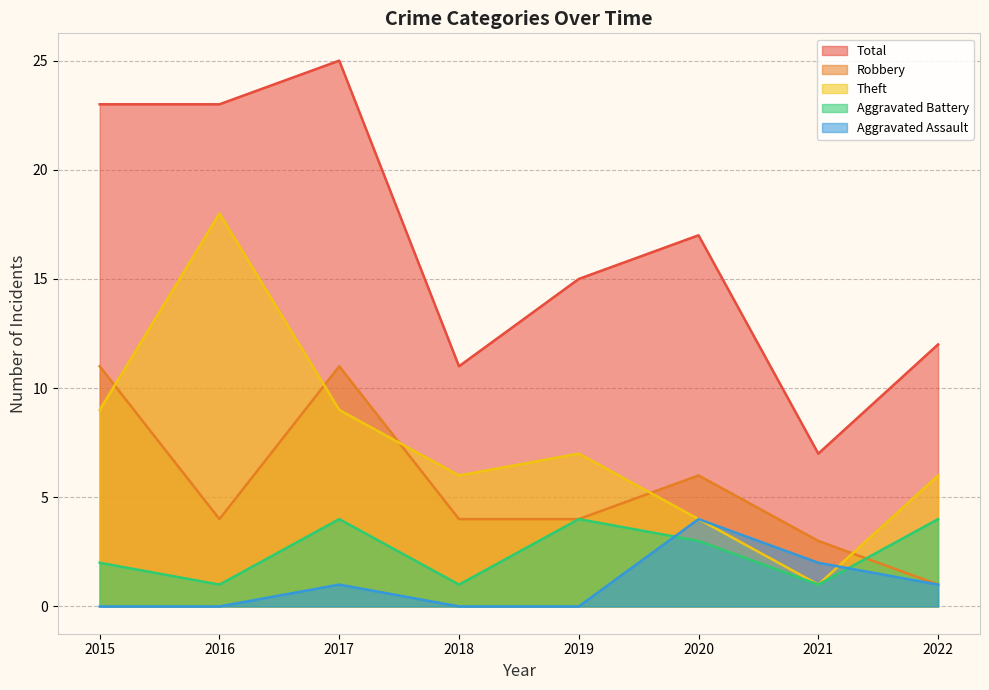

Which series has the largest range (max minus min)?

Total